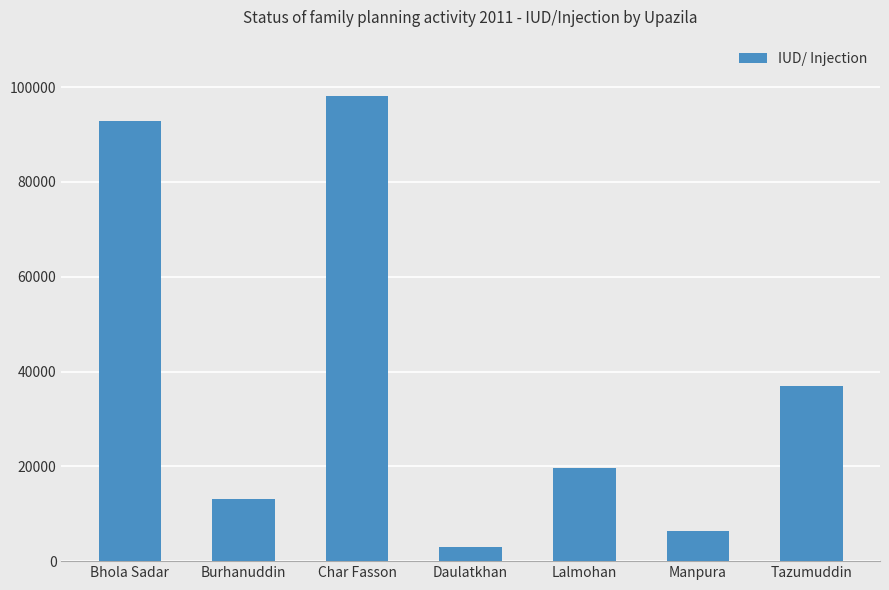

Reading left to right, transcribe all the data shown in this chart.

Bhola Sadar=92845	Burhanuddin=13065	Char Fasson=98012	Daulatkhan=3031	Lalmohan=19591	Manpura=6337	Tazumuddin=36891